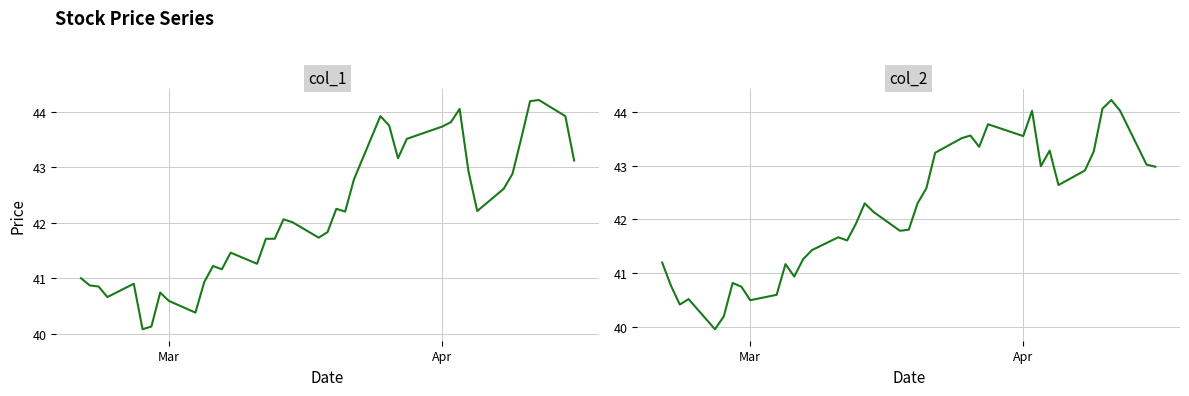

What is the highest value of the col_1 series?

44.2